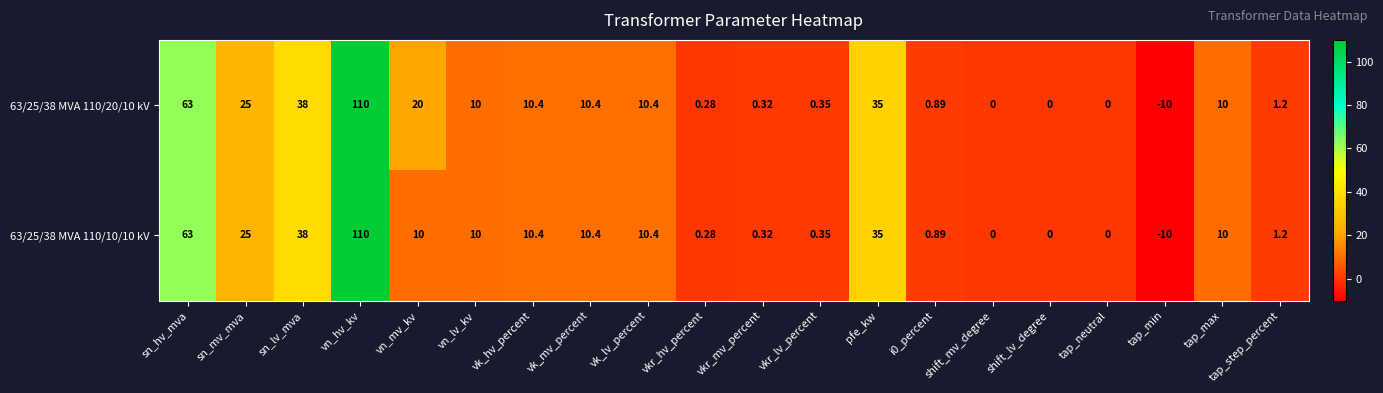

How many data points in 63/25/38 MVA 110/20/10 kV are less than 10?

9